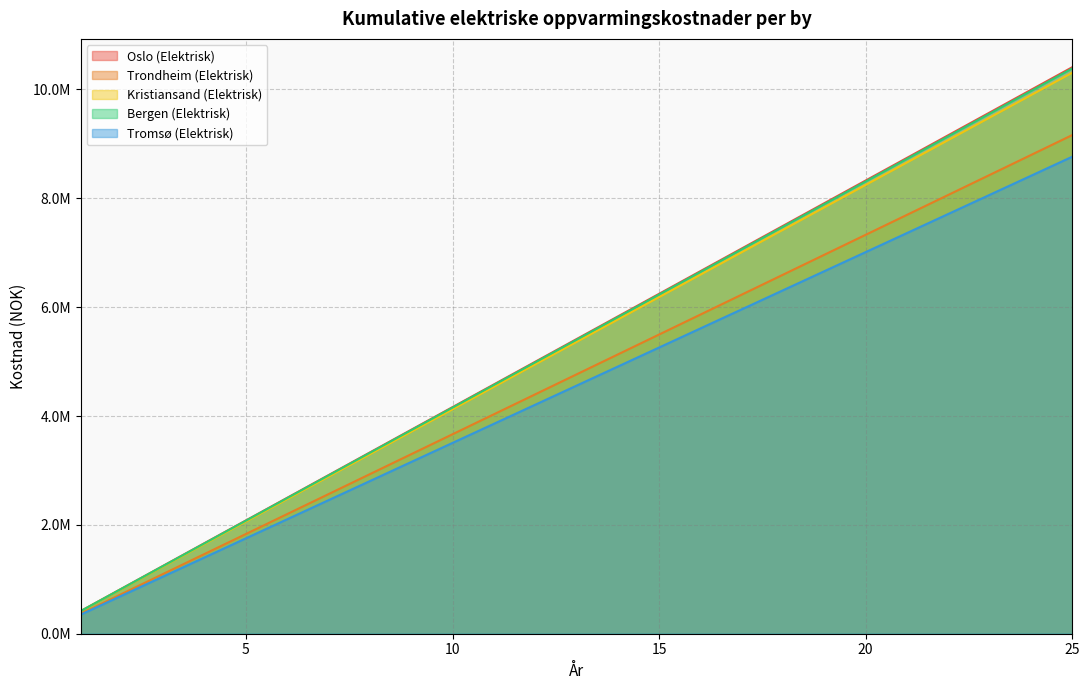

What is the sum of the Oslo (Elektrisk) values at 9 and 17?

10824732.3